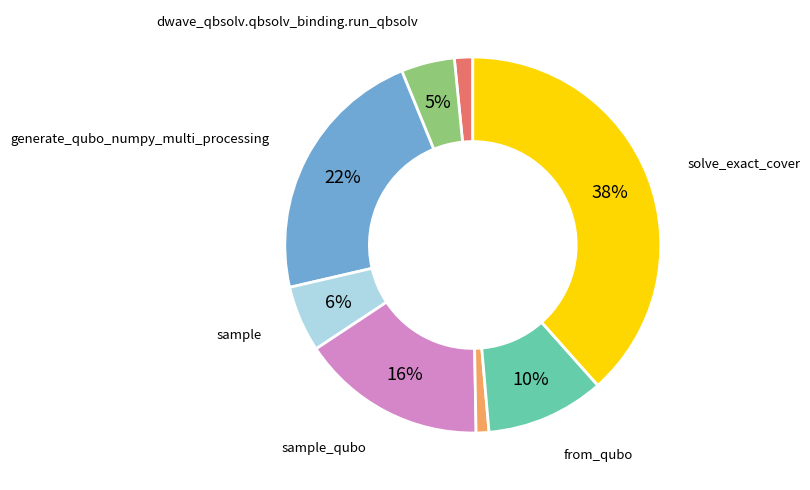

To the nearest percent, what is the average slice percentage?

12%